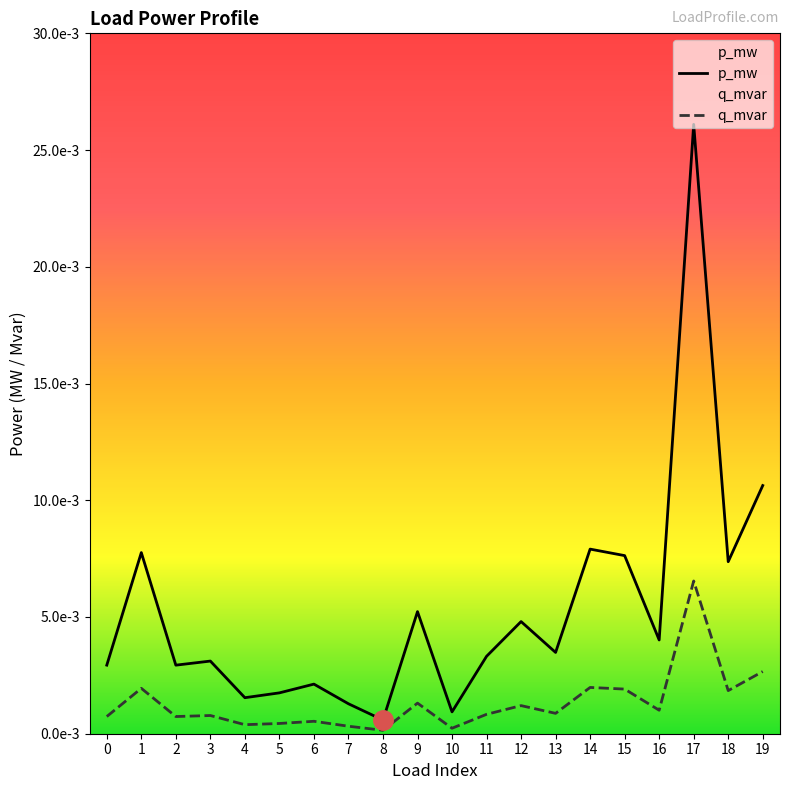

The q_mvar series shows 0.0 at 6. True or false?

False